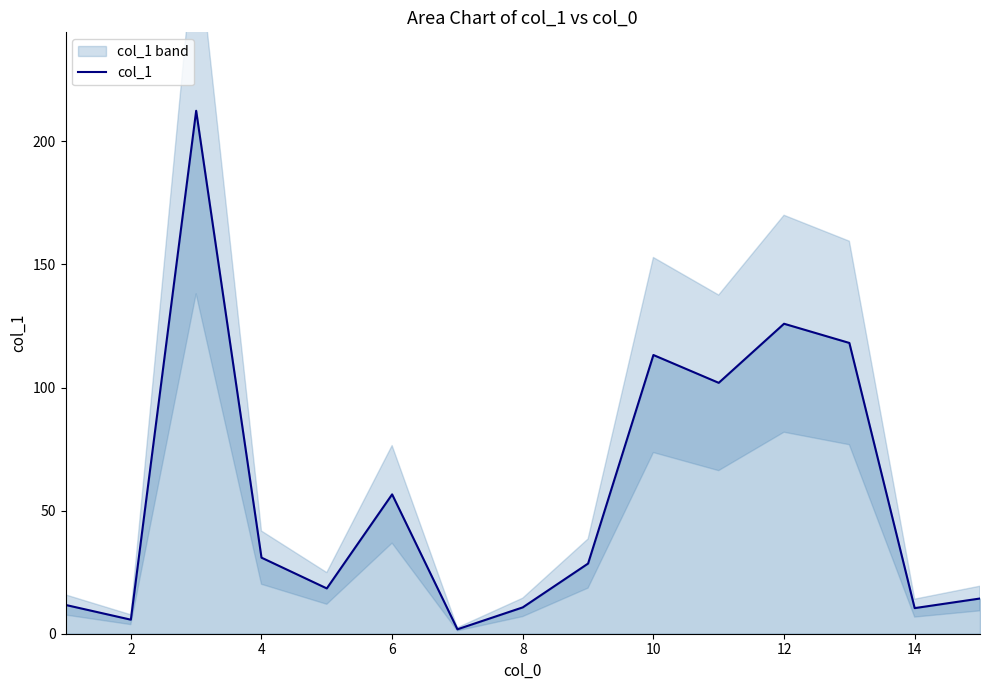

How many points are higher than both their immediate neighbors (excluding endpoints)?

4